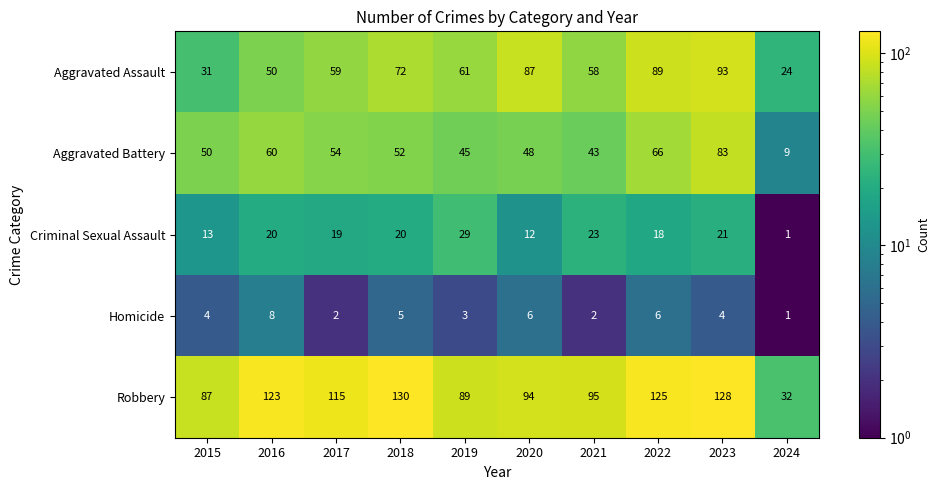

The value of Criminal Sexual Assault at 2018 is 35. True or false?

False